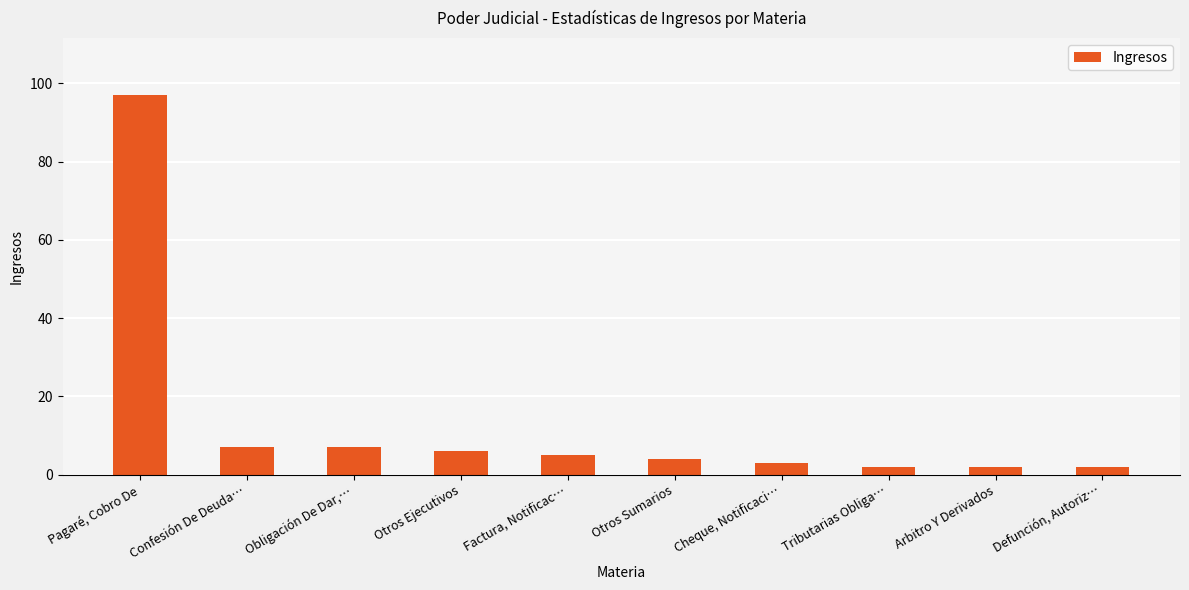

At which label does the data first exceed 5?

Pagaré, Cobro De